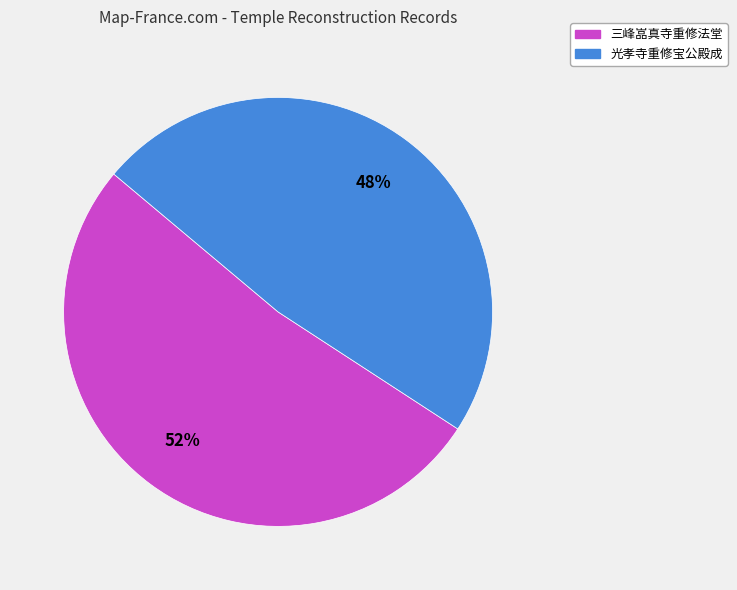

Is it true that 三峰嵓真寺重修法堂 is 45% of the pie?

False